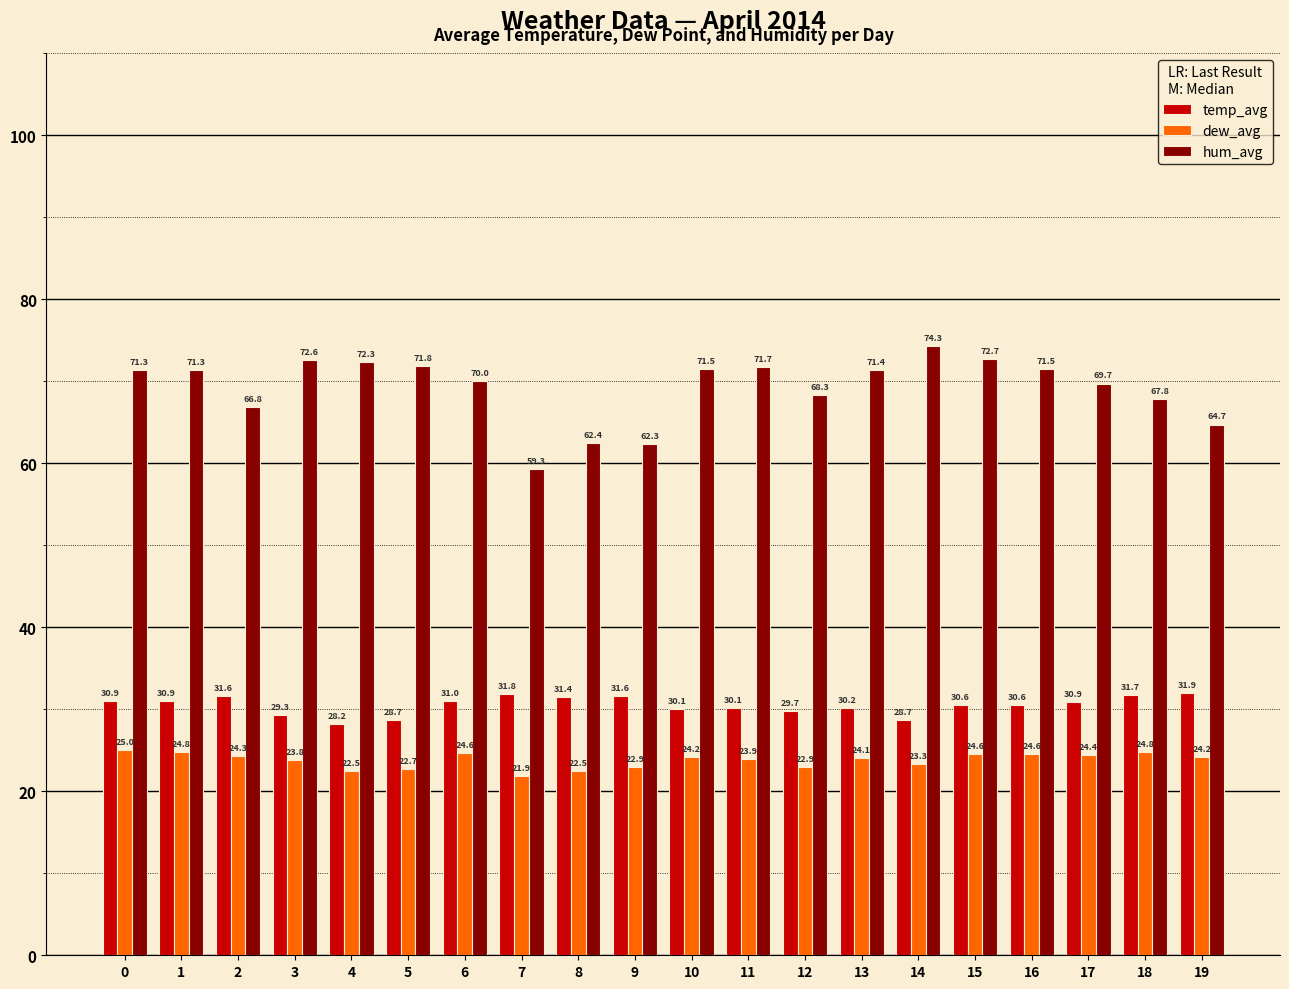

What is the sum of the temp_avg values at 17 and 12?

60.6